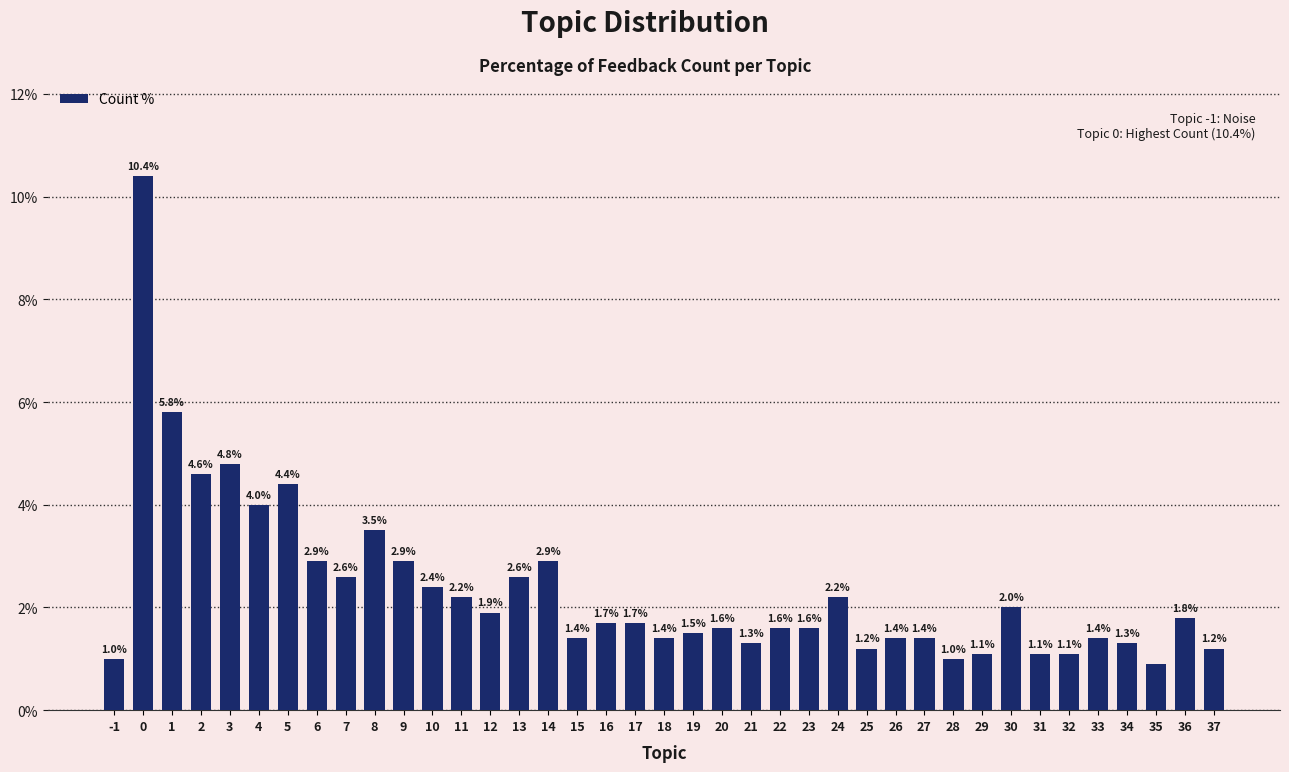

Reading right to left, what are all the values shown in this chart?

37=1.2	36=1.8	35=0.9	34=1.3	33=1.4	32=1.1	31=1.1	30=2.0	29=1.1	28=1.0	27=1.4	26=1.4	25=1.2	24=2.2	23=1.6	22=1.6	21=1.3	20=1.6	19=1.5	18=1.4	17=1.7	16=1.7	15=1.4	14=2.9	13=2.6	12=1.9	11=2.2	10=2.4	9=2.9	8=3.5	7=2.6	6=2.9	5=4.4	4=4.0	3=4.8	2=4.6	1=5.8	0=10.4	-1=1.0